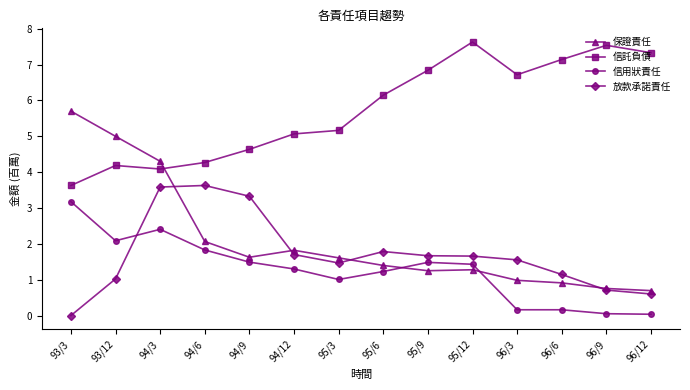

At which label does 信用狀責任 reach its peak?

93/3